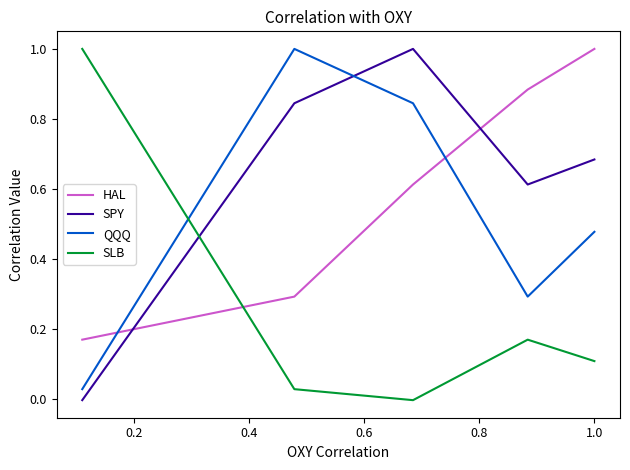

Is the value of SPY at 0.2 greater than the value of QQQ at 0.6?

No